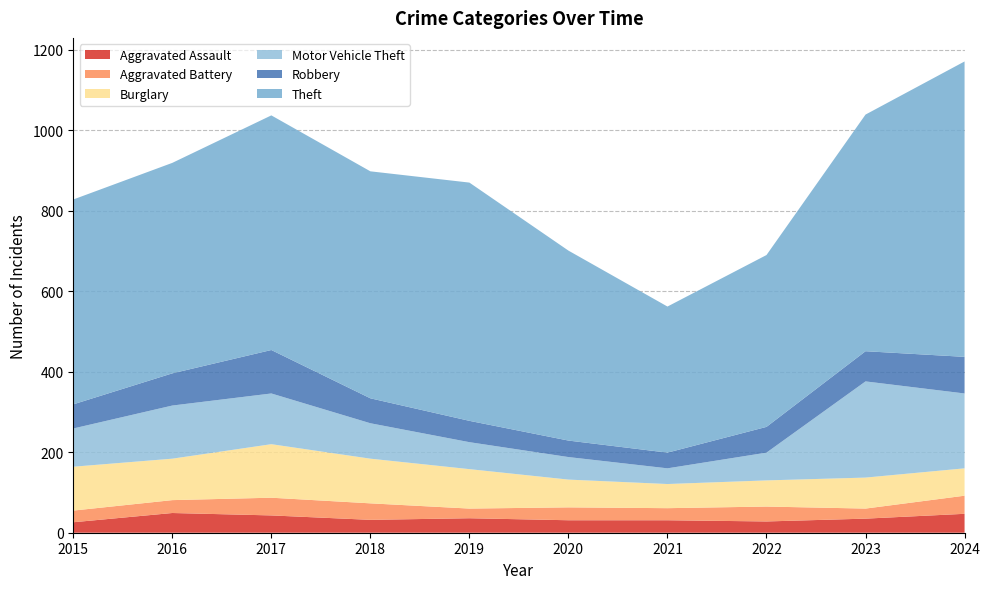

Reading left to right, transcribe all the data shown in this chart.

Aggravated Assault: 2015=26	2016=49	2017=43	2018=32	2019=36	2020=31	2021=31	2022=28	2023=35	2024=47
Aggravated Battery: 2015=29	2016=32	2017=44	2018=41	2019=24	2020=32	2021=30	2022=37	2023=25	2024=45
Burglary: 2015=109	2016=103	2017=133	2018=111	2019=98	2020=69	2021=60	2022=65	2023=77	2024=68
Motor Vehicle Theft: 2015=95	2016=132	2017=126	2018=88	2019=67	2020=56	2021=39	2022=69	2023=239	2024=186
Robbery: 2015=60	2016=80	2017=108	2018=62	2019=53	2020=41	2021=39	2022=64	2023=75	2024=91
Theft: 2015=509	2016=523	2017=583	2018=564	2019=592	2020=472	2021=363	2022=427	2023=588	2024=734